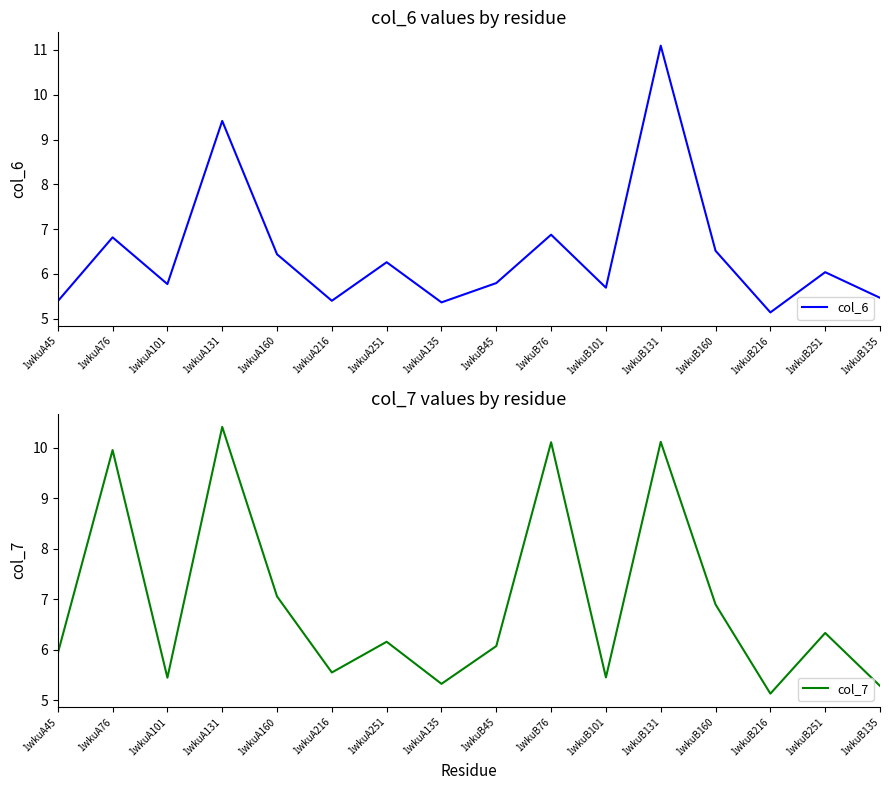

What is the difference between the maximum and second lowest values in the col_7 series?

5.1